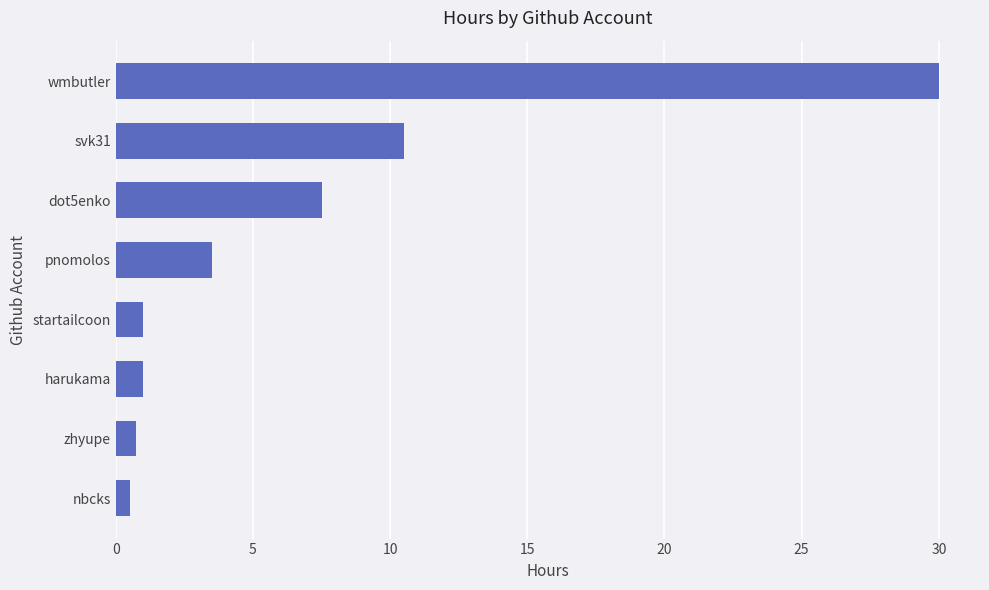

True or false: the data shows 7.5 at dot5enko.

True